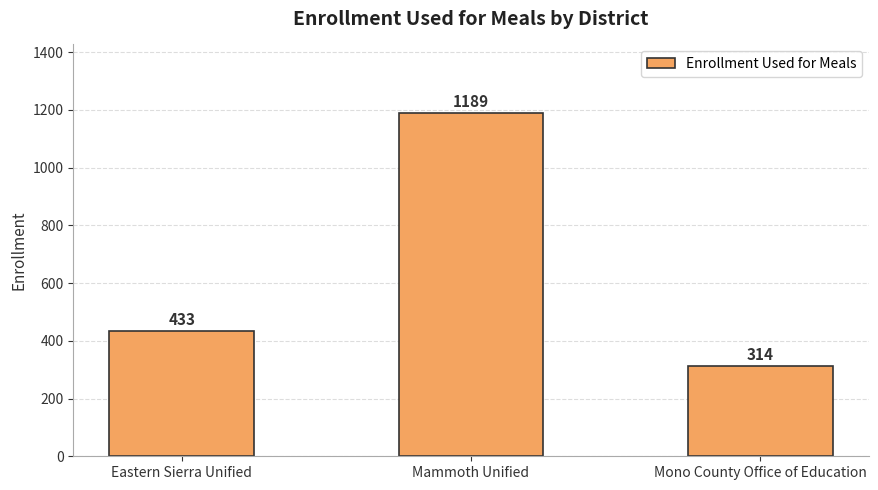

Is it true that the value at Eastern Sierra Unified is 279?

False